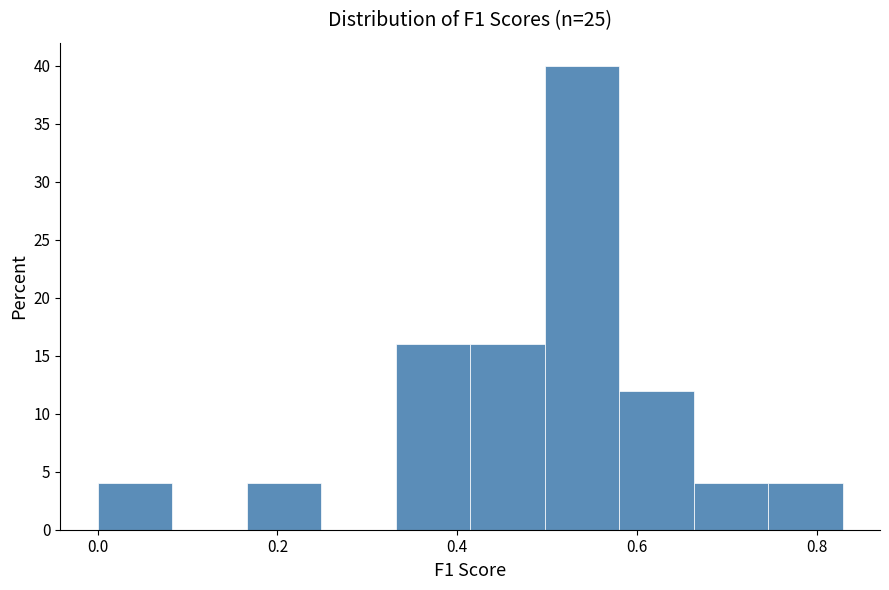

Reading left to right, list every bar in this chart as the range it spans on the x-axis followed by its height. Neither the bar edges nor the heights are printed on the chart, so give them approximately, as read against the axes.

0.00 to 0.08: 4
0.08 to 0.16: 0
0.16 to 0.24: 4
0.24 to 0.34: 0
0.34 to 0.42: 16
0.42 to 0.50: 16
0.50 to 0.58: 40
0.58 to 0.66: 12
0.66 to 0.74: 4
0.74 to 0.82: 4